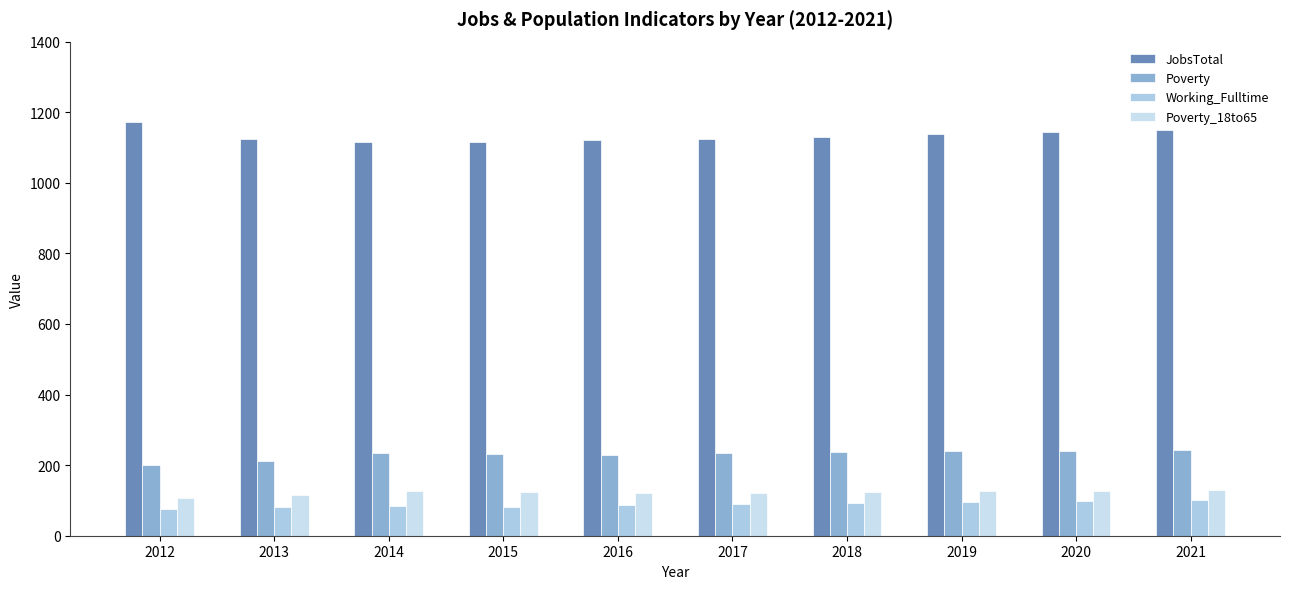

How many data points does each series have?

10